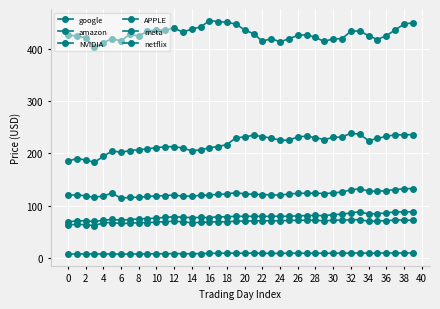

True or false: NVIDIA and meta cross at least once.

False